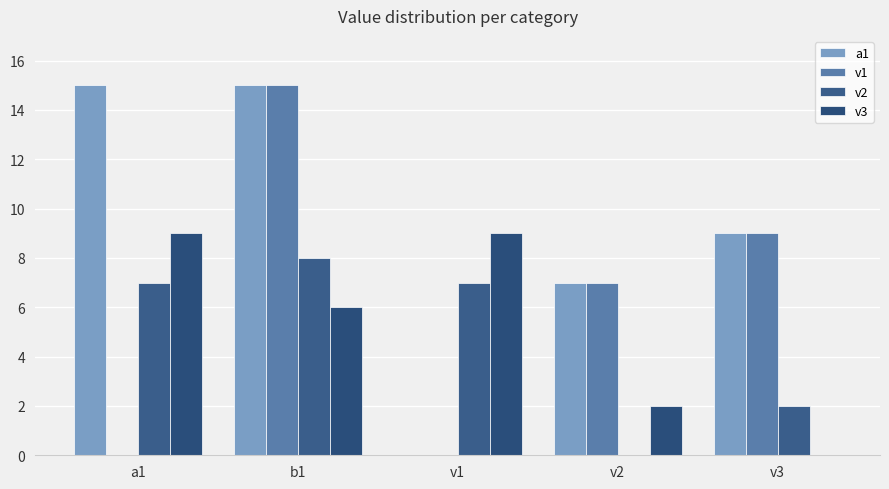

Which series has the largest range (max minus min)?

a1